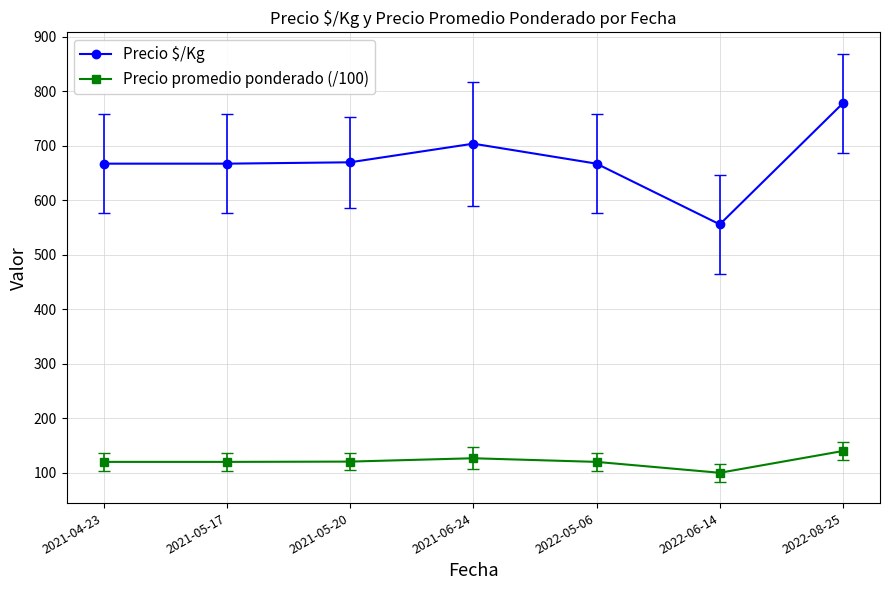

What is the maximum value shown in the chart?

778.0